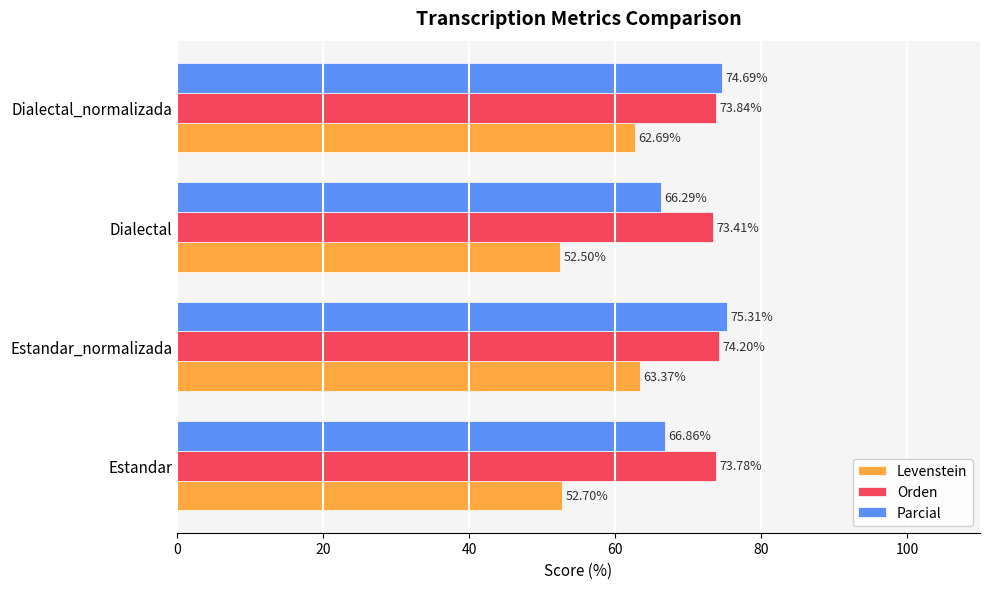

Count the Orden values in the range 73 to 74.

3